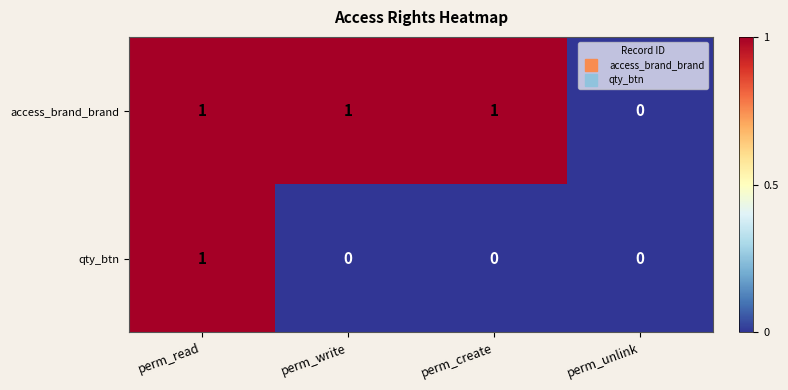

Reading left to right, transcribe all the data shown in this chart.

access_brand_brand: perm_read=1	perm_write=1	perm_create=1	perm_unlink=0
qty_btn: perm_read=1	perm_write=0	perm_create=0	perm_unlink=0